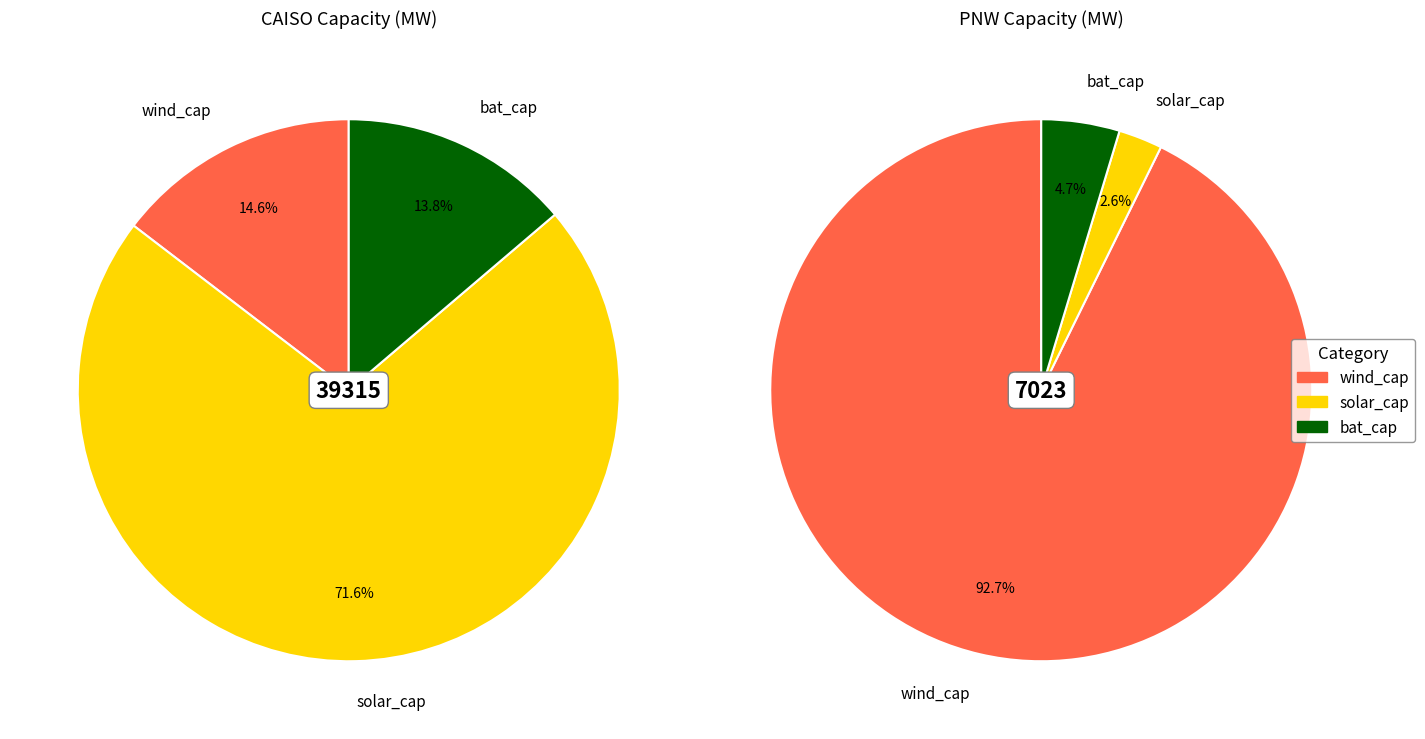

Between PNW_wind_cap and CAISO_wind_cap, which is larger?

PNW_wind_cap